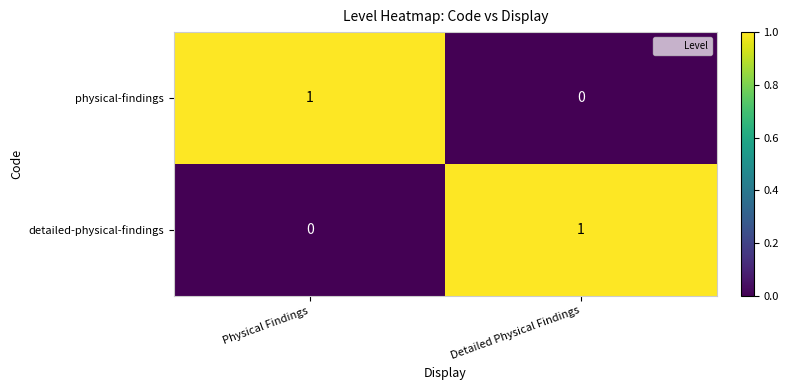

The physical-findings series shows 0 at Detailed Physical Findings. True or false?

True